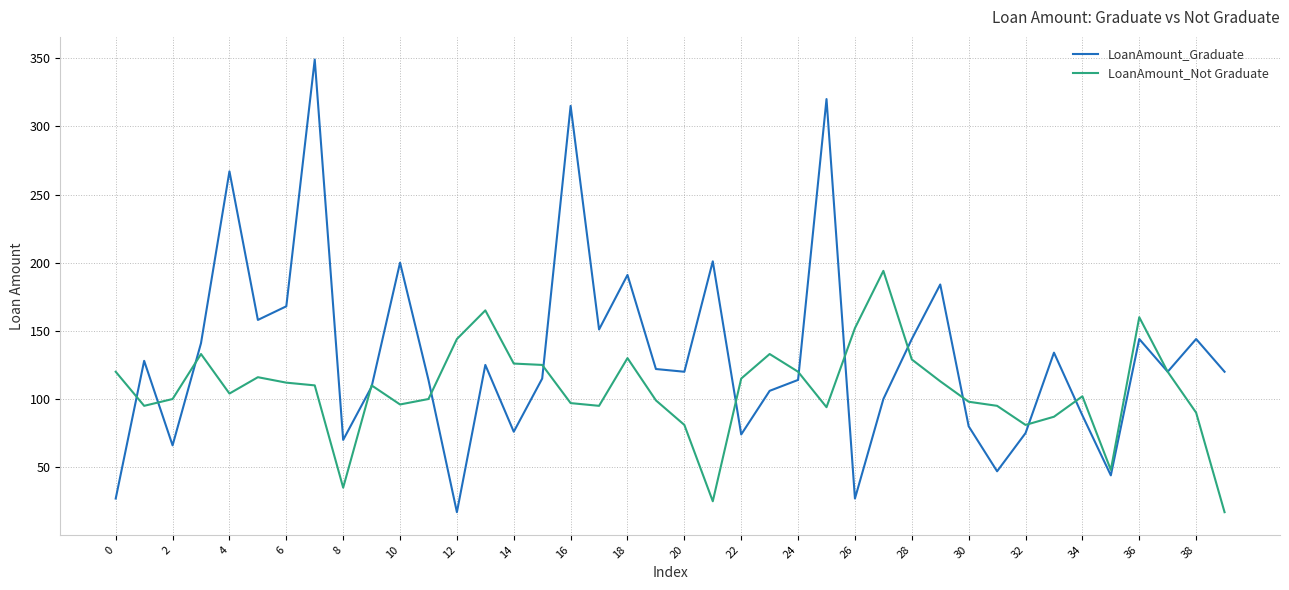

What is the greatest value displayed?

349